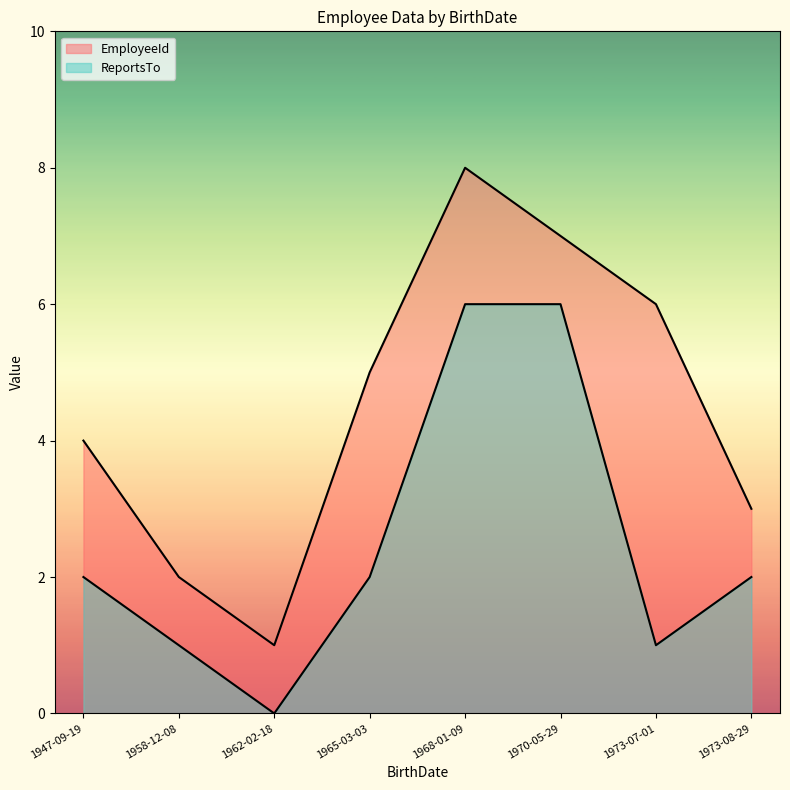

The ReportsTo series shows 3 at 1973-08-29. True or false?

False